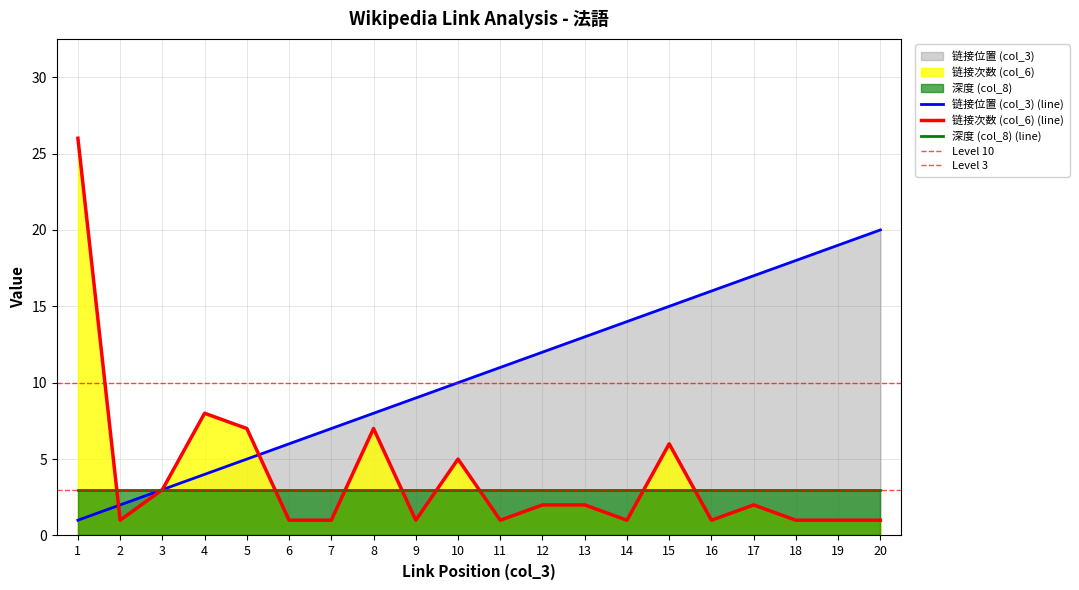

Is the value of 链接次数 (col_6) (line) at 12 greater than the value of 链接位置 (col_3) (line) at 14?

No